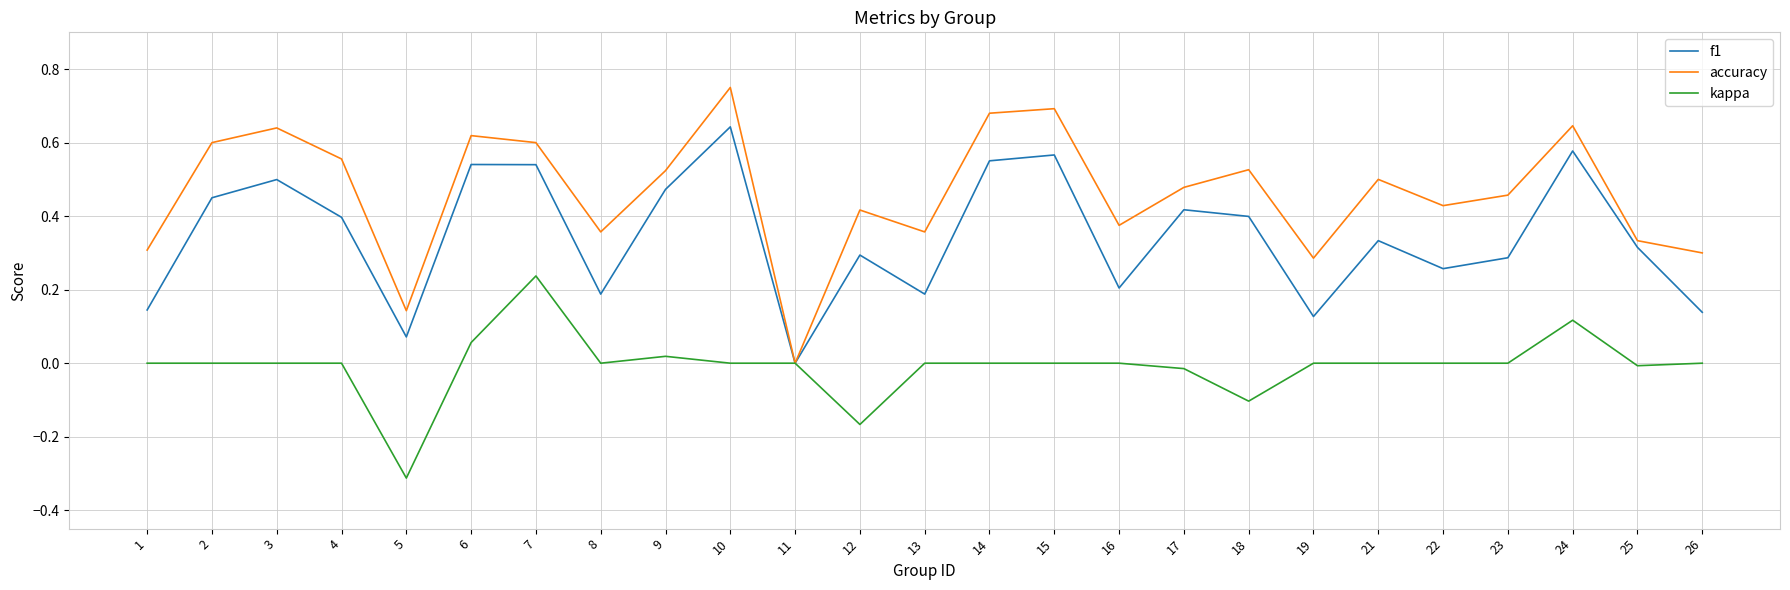

What is the minimum value shown in the chart?

-0.3